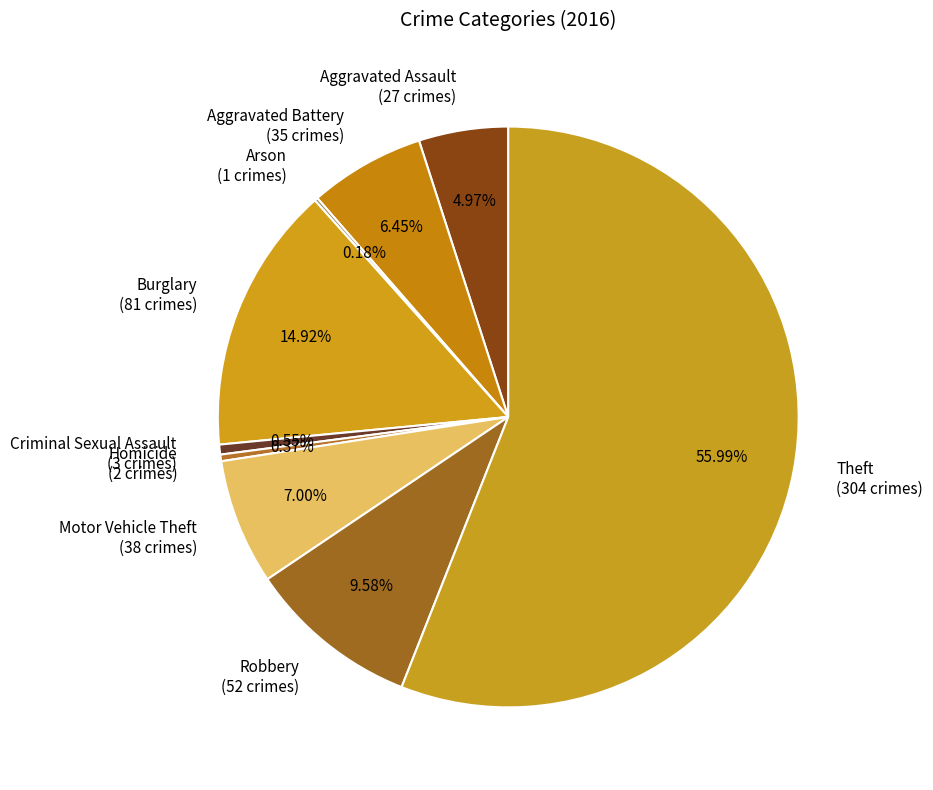

To the nearest percent, what is the combined percentage of Aggravated Battery and Robbery?

16%